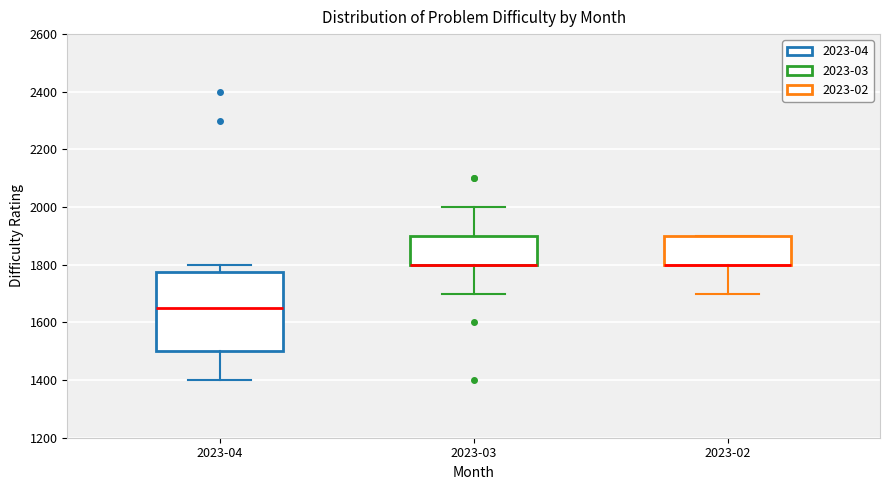

Reading left to right, transcribe this box plot: for each box, give where its median line is, the range the box spans, and where its two whiskers end, as read against the y-axis. The values are not printed on the chart, so give them approximately, as read against the axis.

2023-04: median 1660, box 1500 to 1780, whiskers 1400 to 1800
2023-03: median 1800 (drawn on the box's lower edge), box 1800 to 1900, whiskers 1700 to 2000
2023-02: median 1800 (drawn on the box's lower edge), box 1800 to 1900, whiskers 1700 to 1900